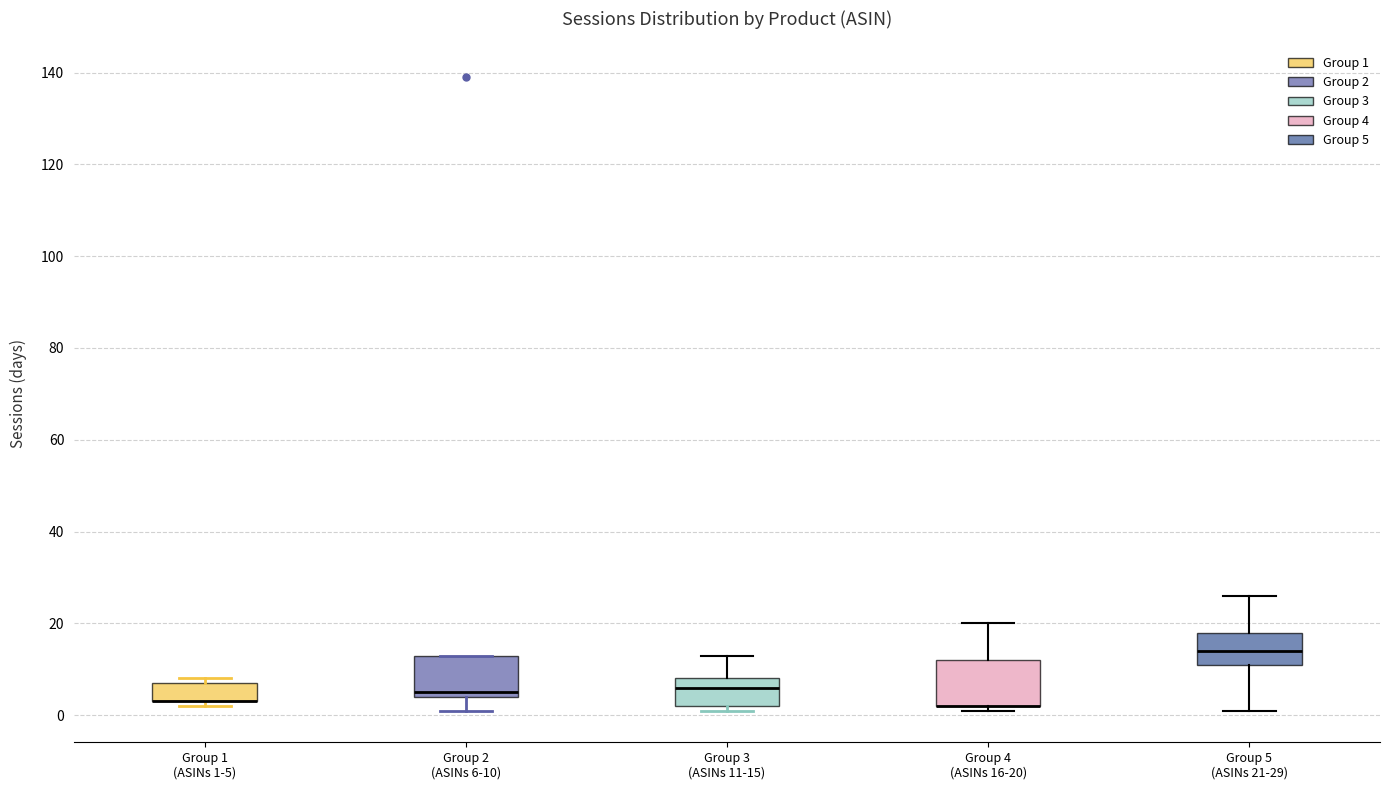

Reading left to right, transcribe this box plot: for each box, give where its median line is, the range the box spans, and where its two whiskers end, as read against the y-axis. The values are not printed on the chart, so give them approximately, as read against the axis.

Group 1 (ASINs 1-5): median 4 (drawn on the box's lower edge), box 4 to 8, whiskers 2 to 8 (just above the box's upper edge)
Group 2 (ASINs 6-10): median 6, box 4 to 14, whiskers 2 to 14
Group 3 (ASINs 11-15): median 6, box 2 to 8, whiskers 2 (just below the box's lower edge) to 14
Group 4 (ASINs 16-20): median 2 (drawn on the box's lower edge), box 2 to 12, whiskers 2 (just below the box's lower edge) to 20
Group 5 (ASINs 21-29): median 14, box 12 to 18, whiskers 2 to 26